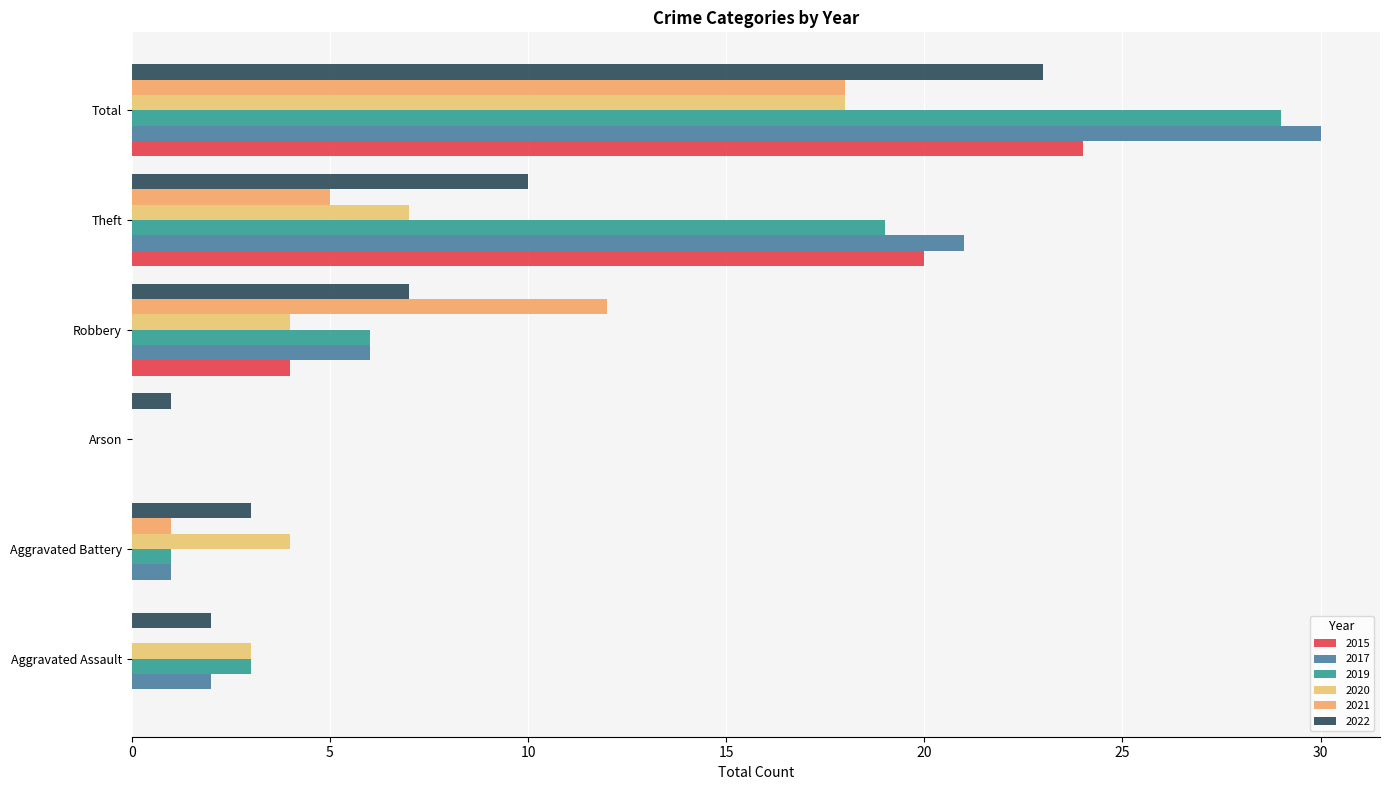

Read the 2017 value at Robbery, to the nearest 5.

5